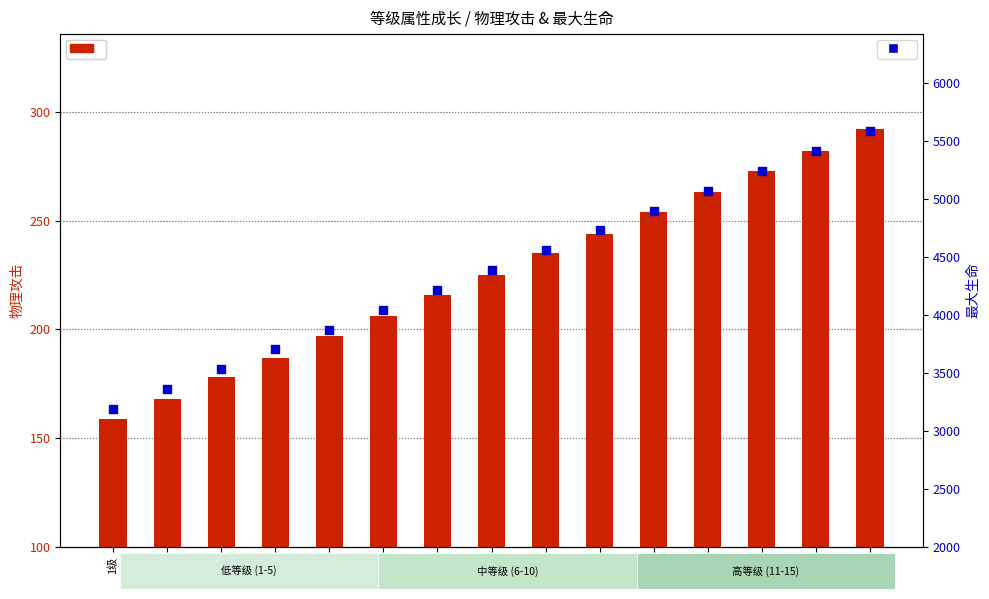

What are all the series names shown in the legend?

物理攻击, 最大生命